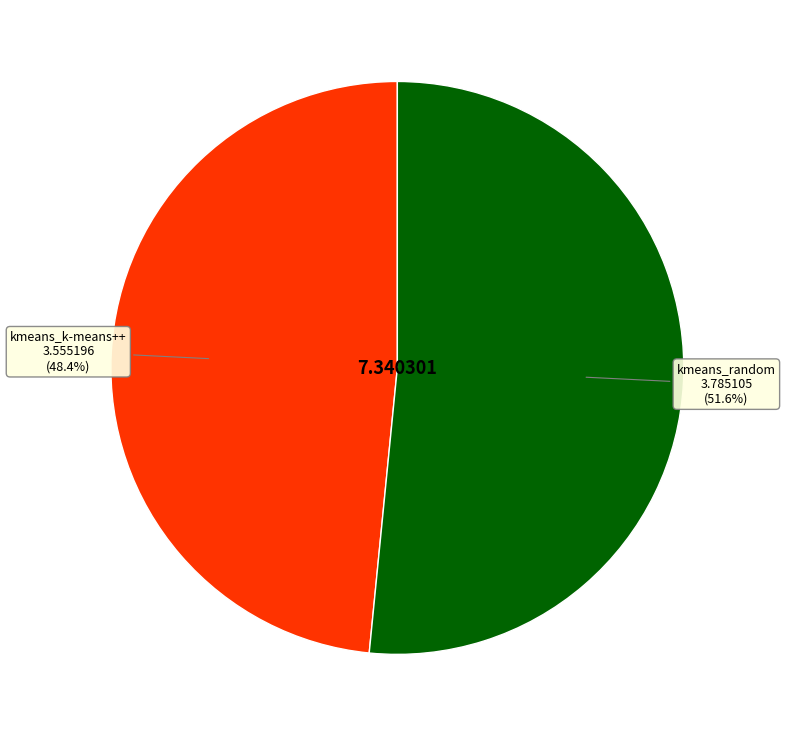

To the nearest percent, what is the difference between the kmeans_random and kmeans_k-means++ slice percentages?

3%